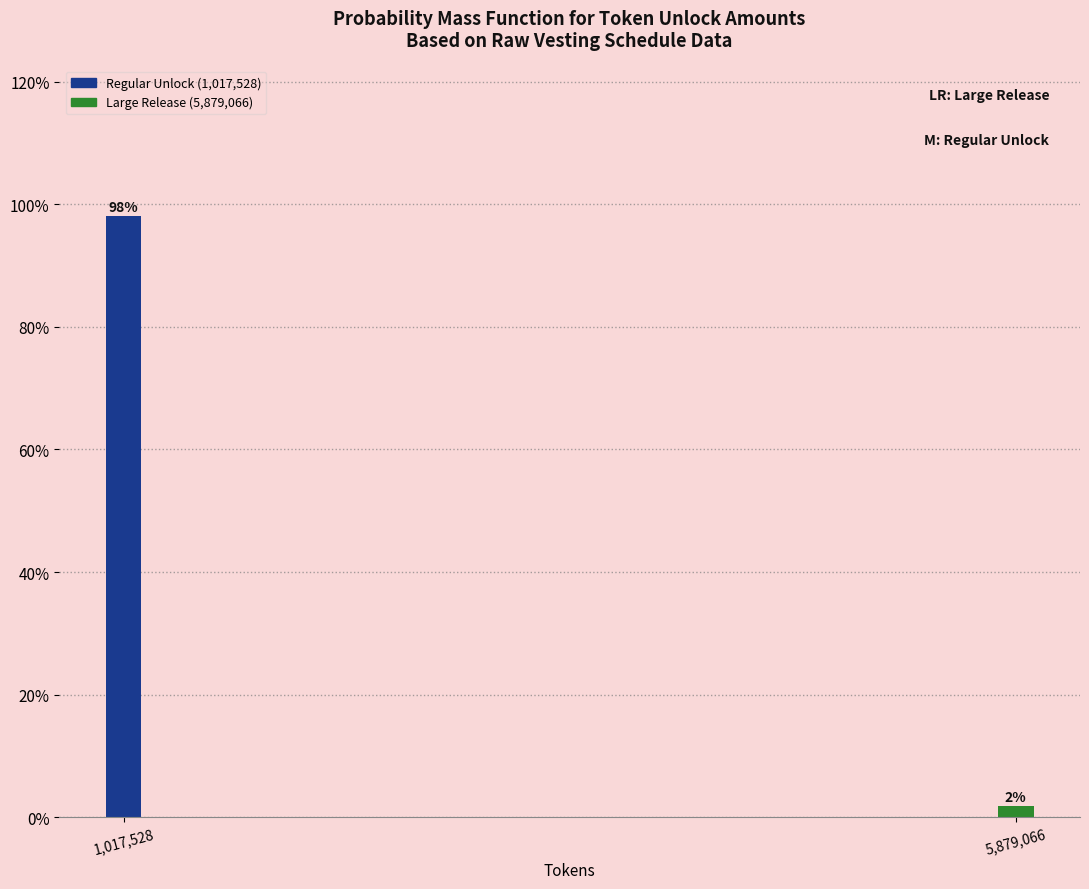

Which has a higher value, 5,879,066 or 1,017,528?

1,017,528